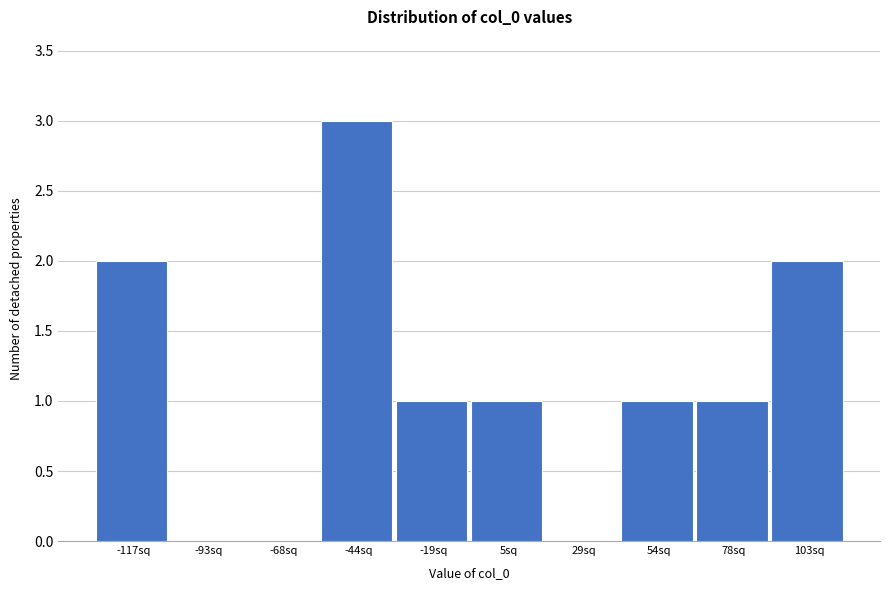

Reading left to right, what are all the values shown in this chart?

-117sq=2	-93sq=0	-68sq=0	-44sq=3	-19sq=1	5sq=1	29sq=0	54sq=1	78sq=1	103sq=2